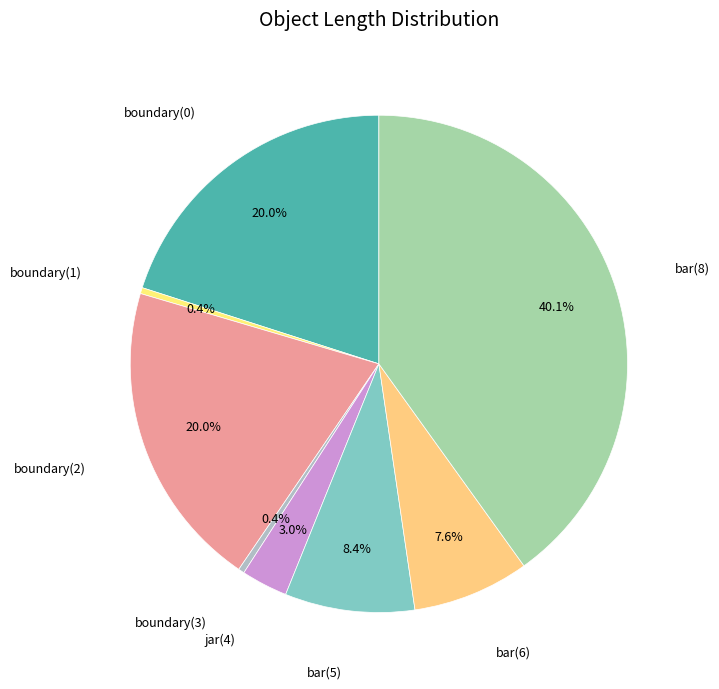

To the nearest percent, what is the difference between the boundary(1) and bar(6) slice percentages?

7%